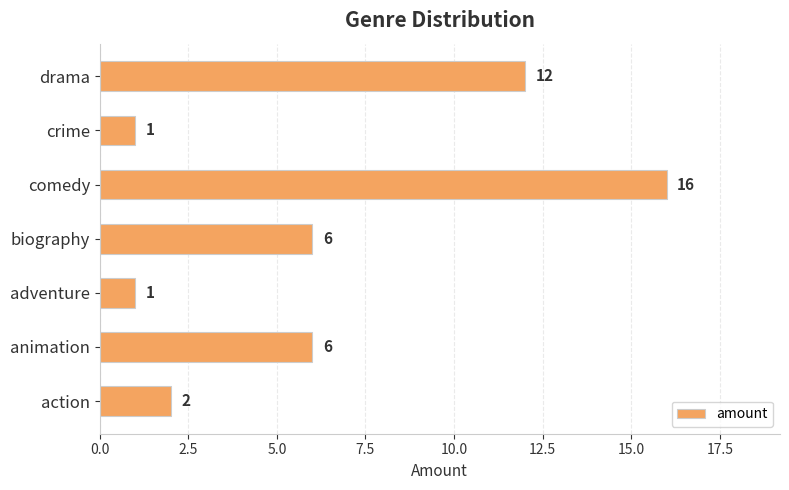

What is the approximate value at drama, to the nearest 10?

10